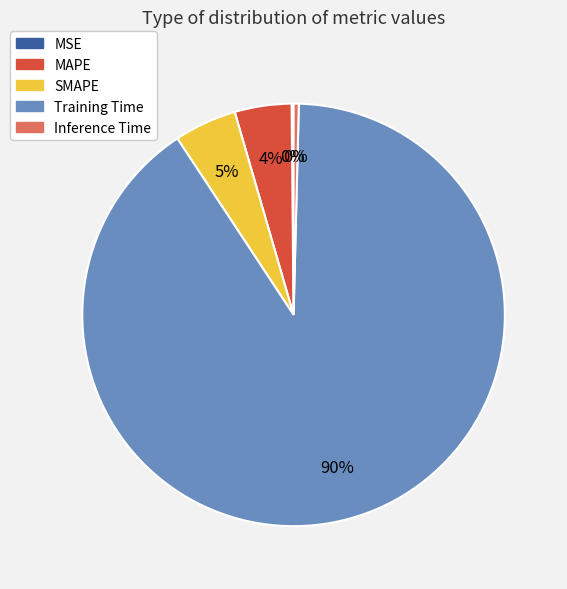

Between MAPE and Inference Time, which is larger?

MAPE